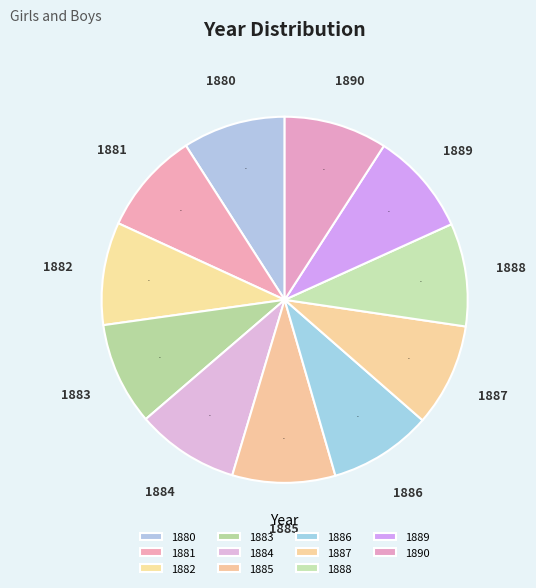

How many segments does this pie chart have?

11